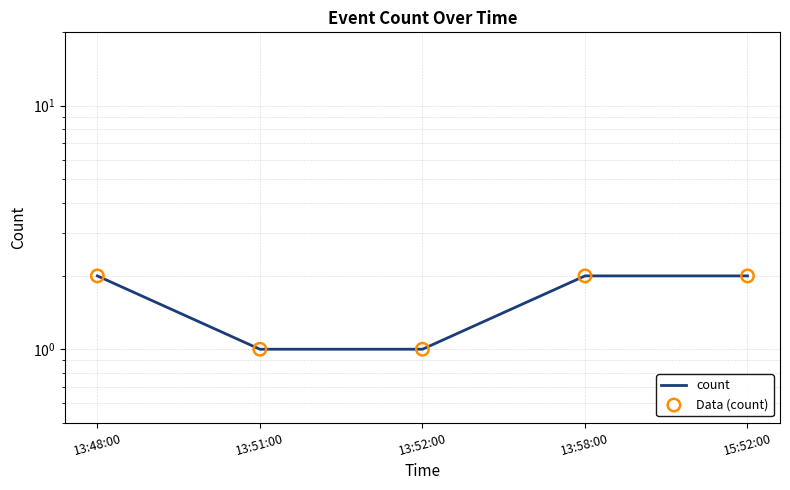

What are all the series names shown in the legend?

count, Data (count)